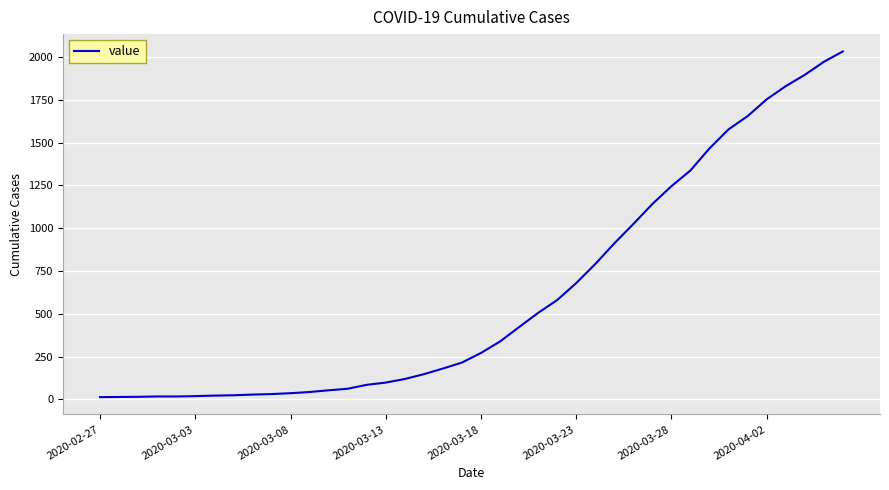

What is the greatest value displayed?

2032